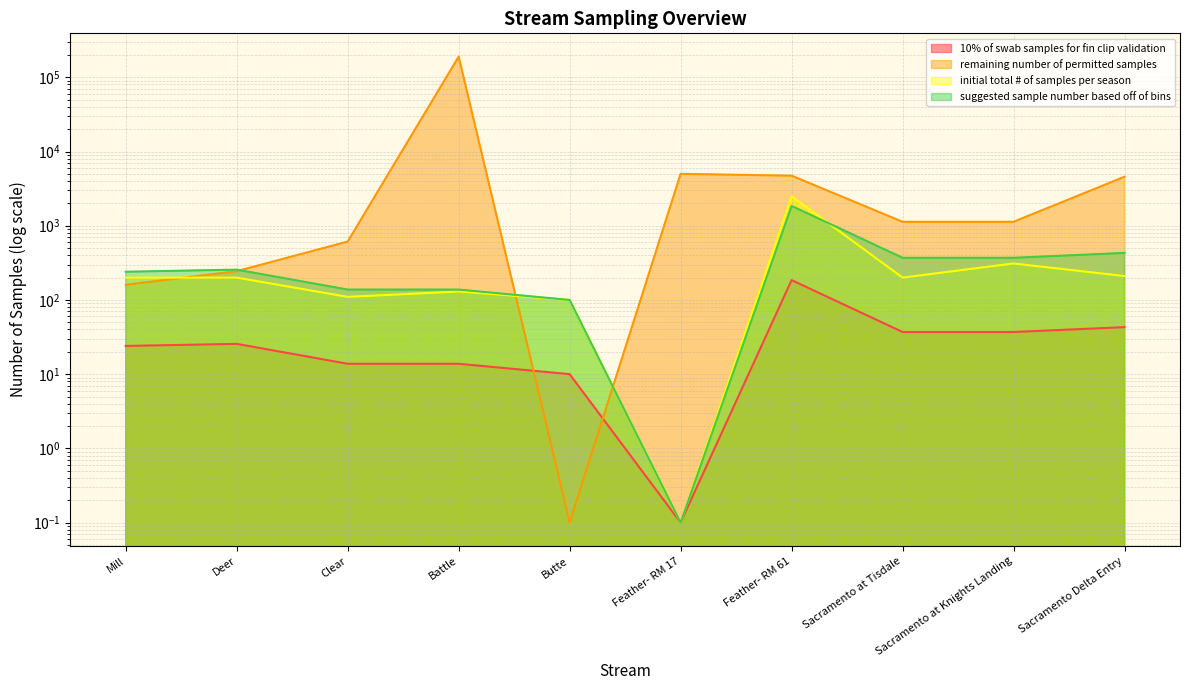

What is the smallest value displayed?

0.1